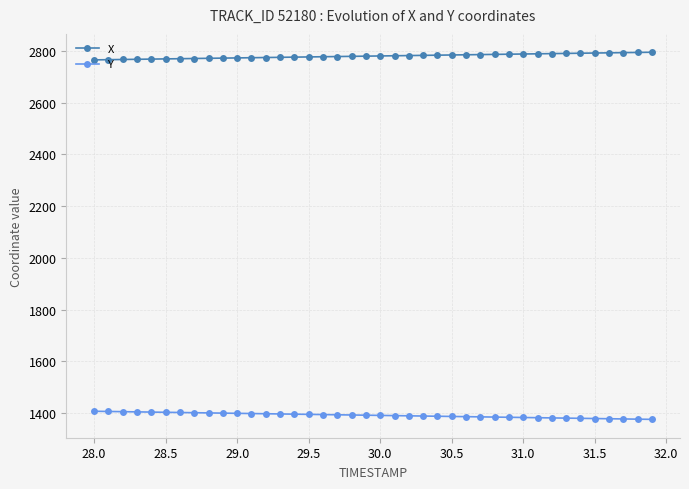

What is the maximum value shown in the chart?

2794.8